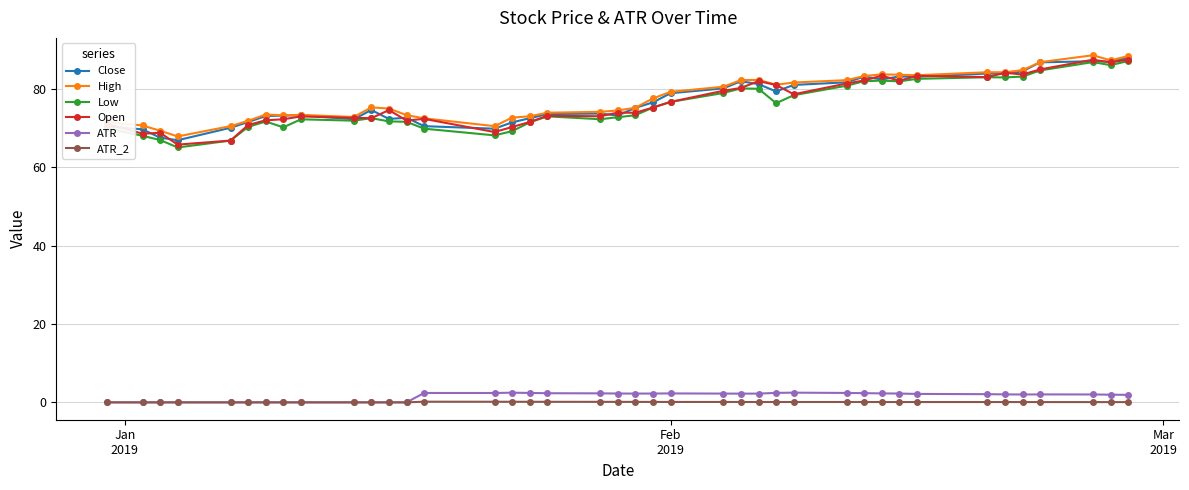

True or false: Low has more than 1 interior local peaks.

True